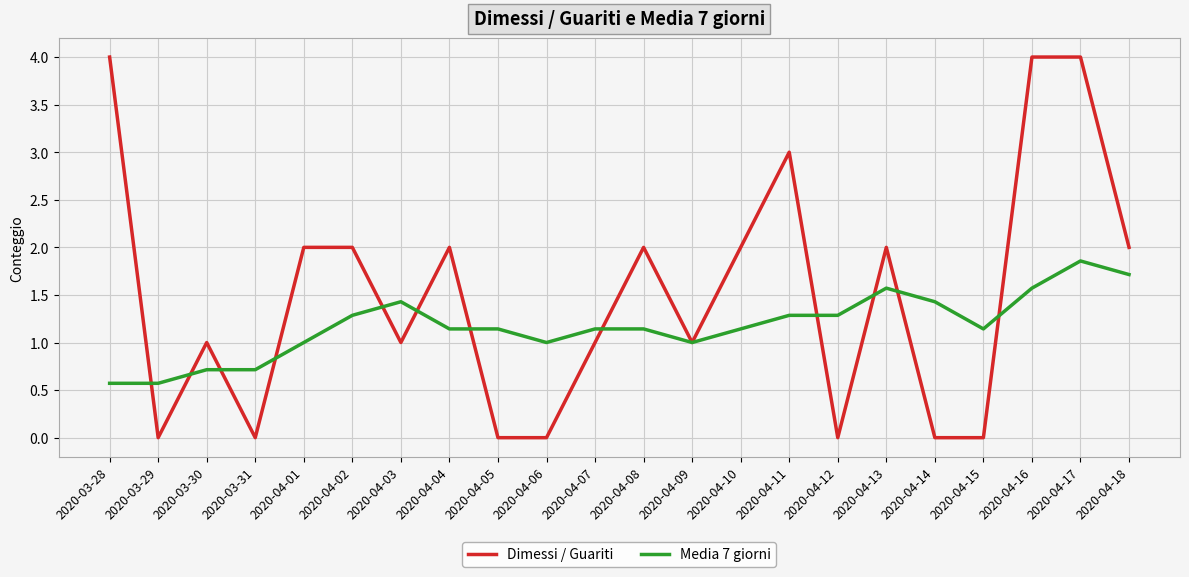

Which series changed the most between 2020-03-28 and 2020-04-03?

Dimessi / Guariti